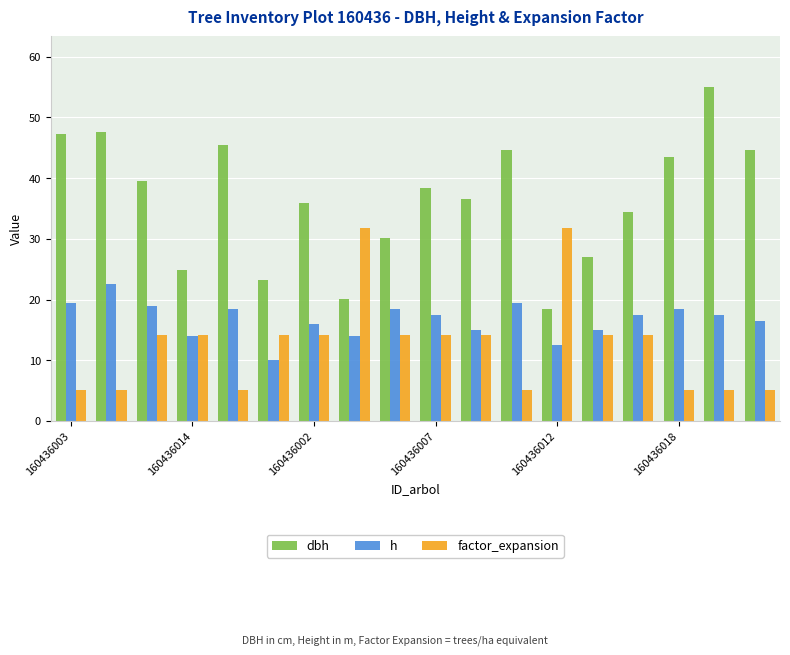

Which series has the largest range (max minus min)?

dbh